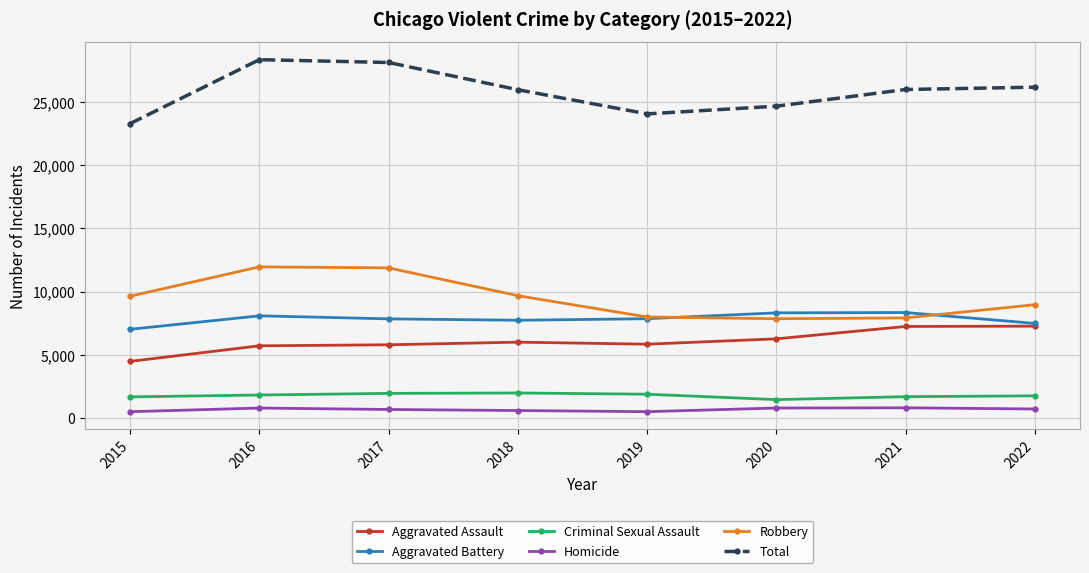

True or false: Homicide has more than 1 interior local peaks.

True